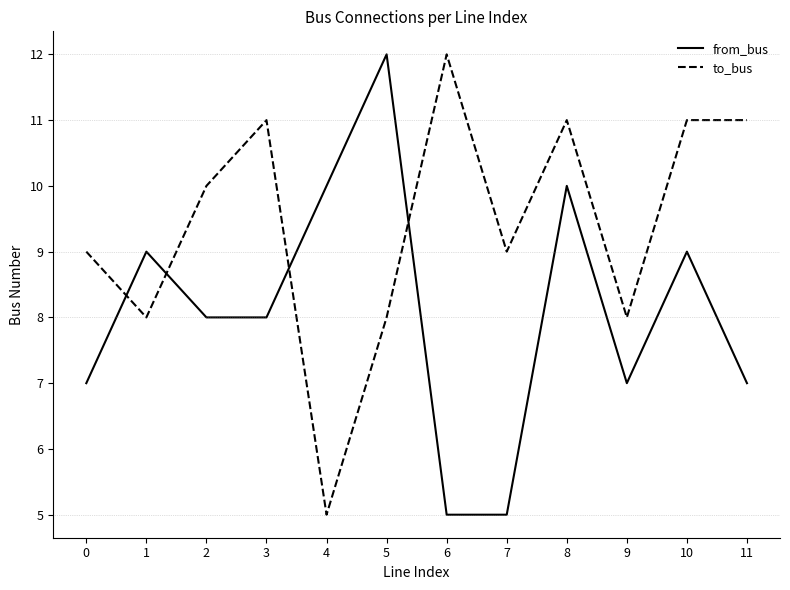

Rank the series at 11 from highest to lowest value.

to_bus, from_bus